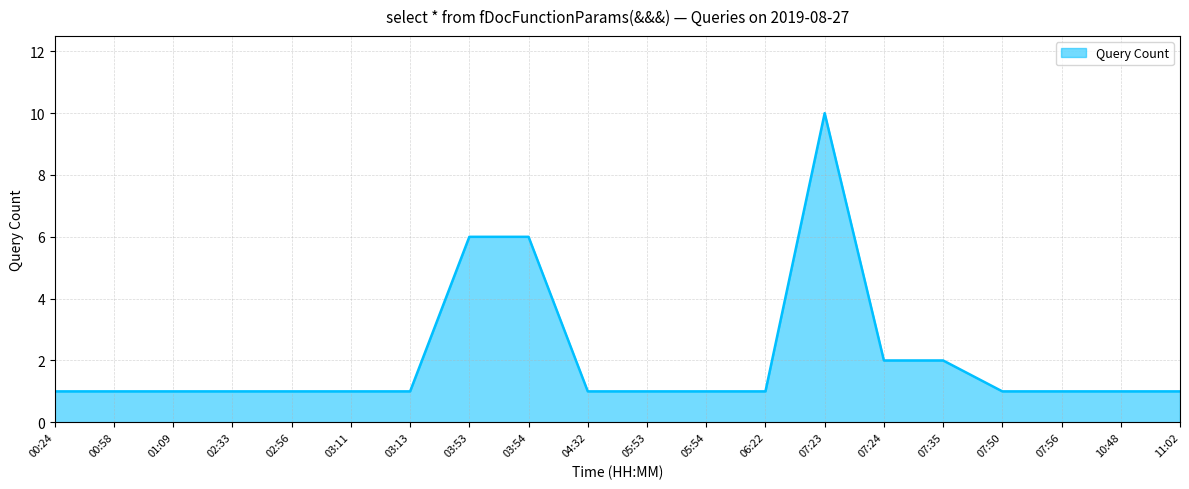

What is the difference between the maximum and minimum values?

9